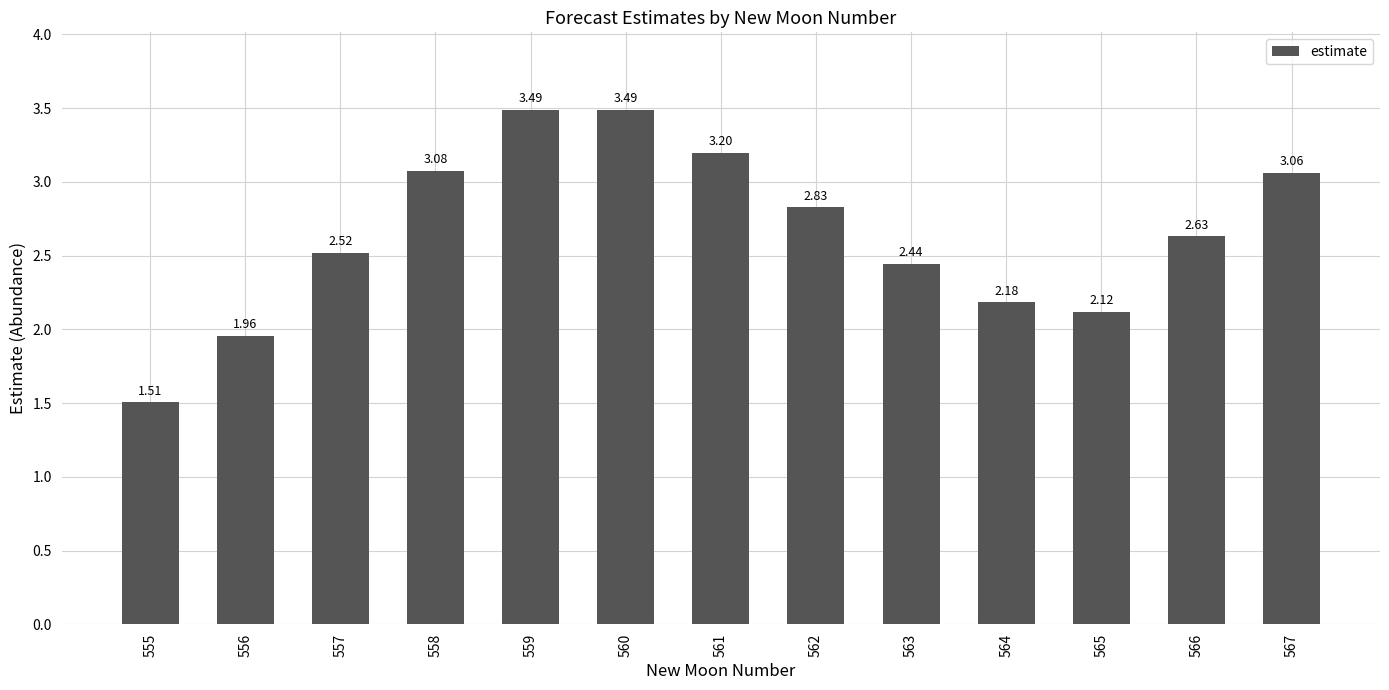

What is the difference between the maximum and second lowest values?

1.5